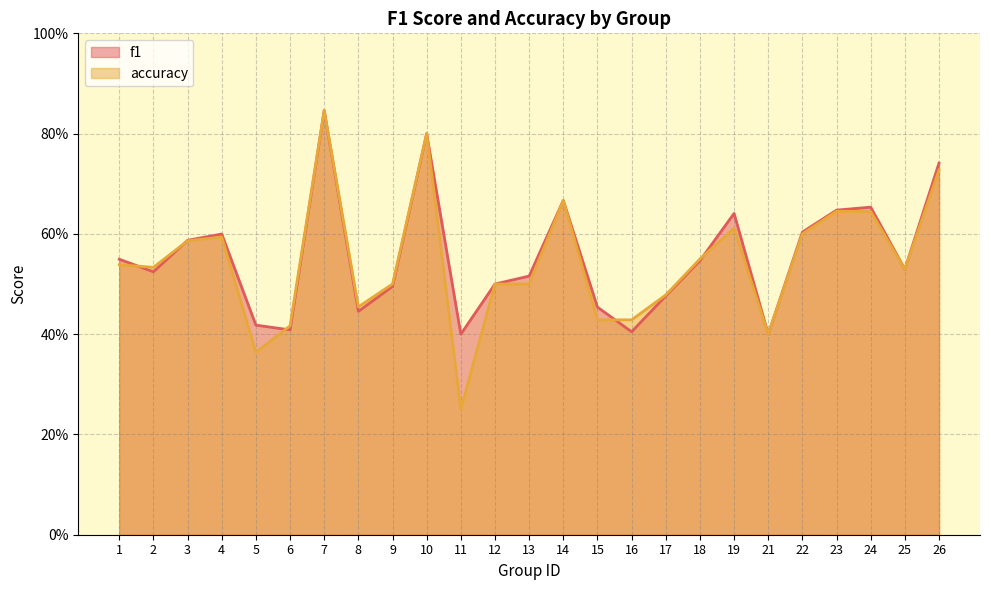

What is the maximum value shown in the chart?

0.8